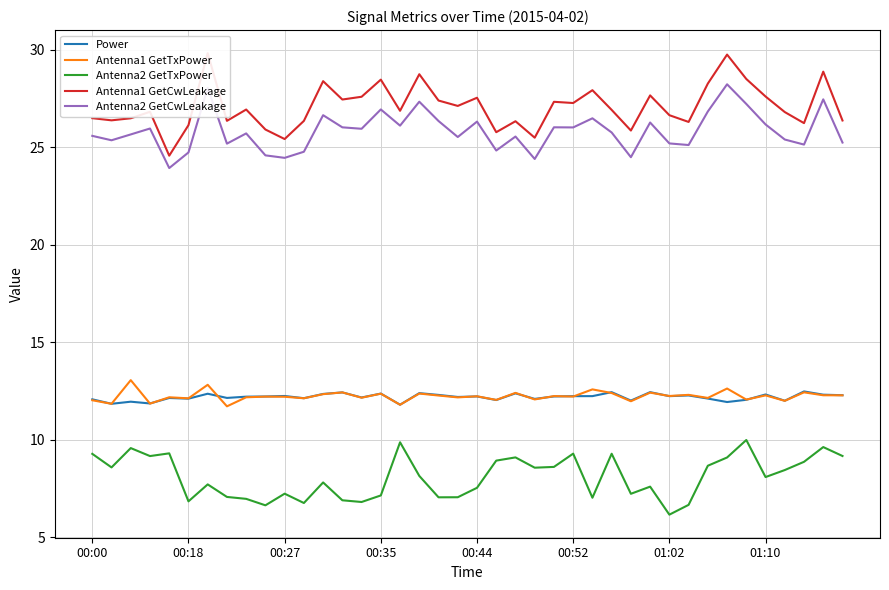

Where does the Power series first go above 12?

00:00